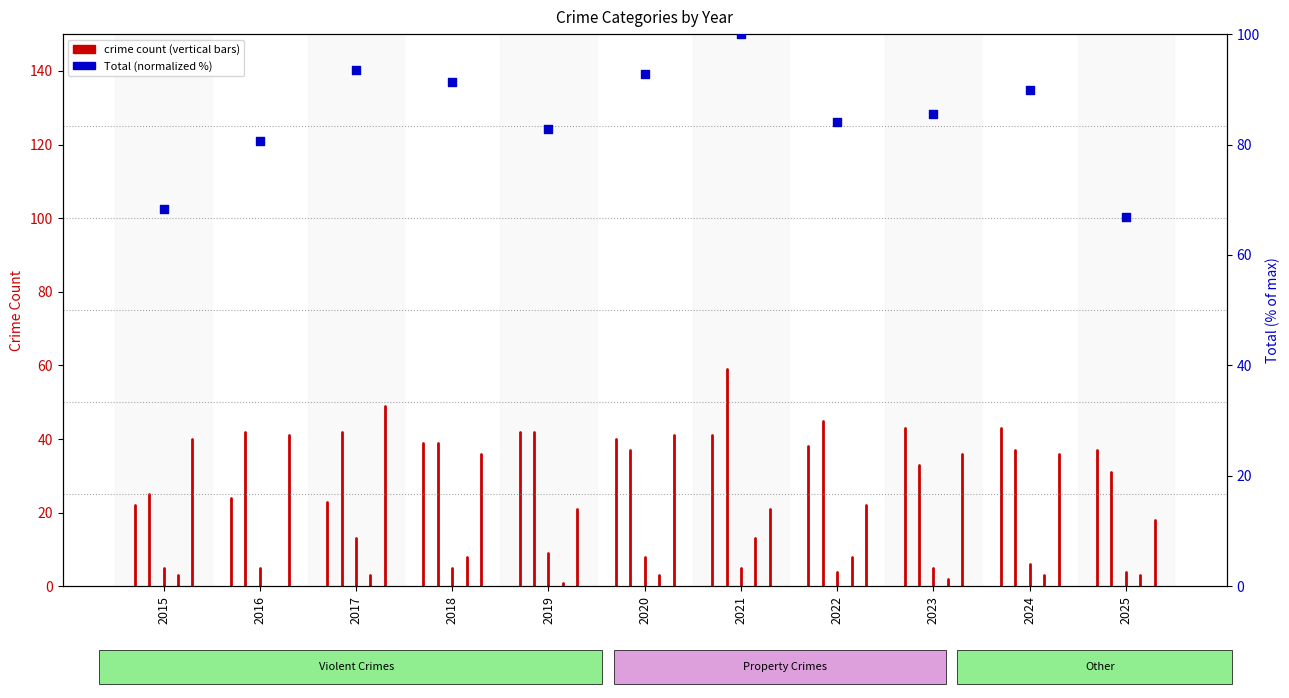

What is the change in value from 2016 to 2025?

-13.7